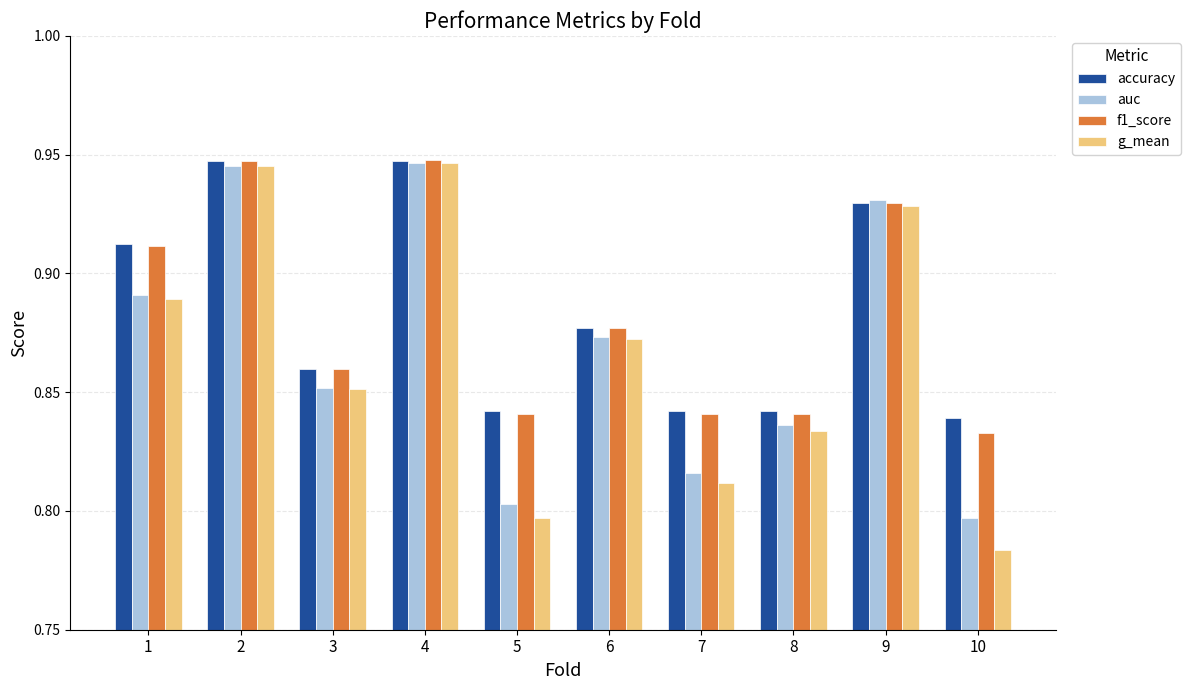

True or false: accuracy has a value of 0.5 at 7.

False